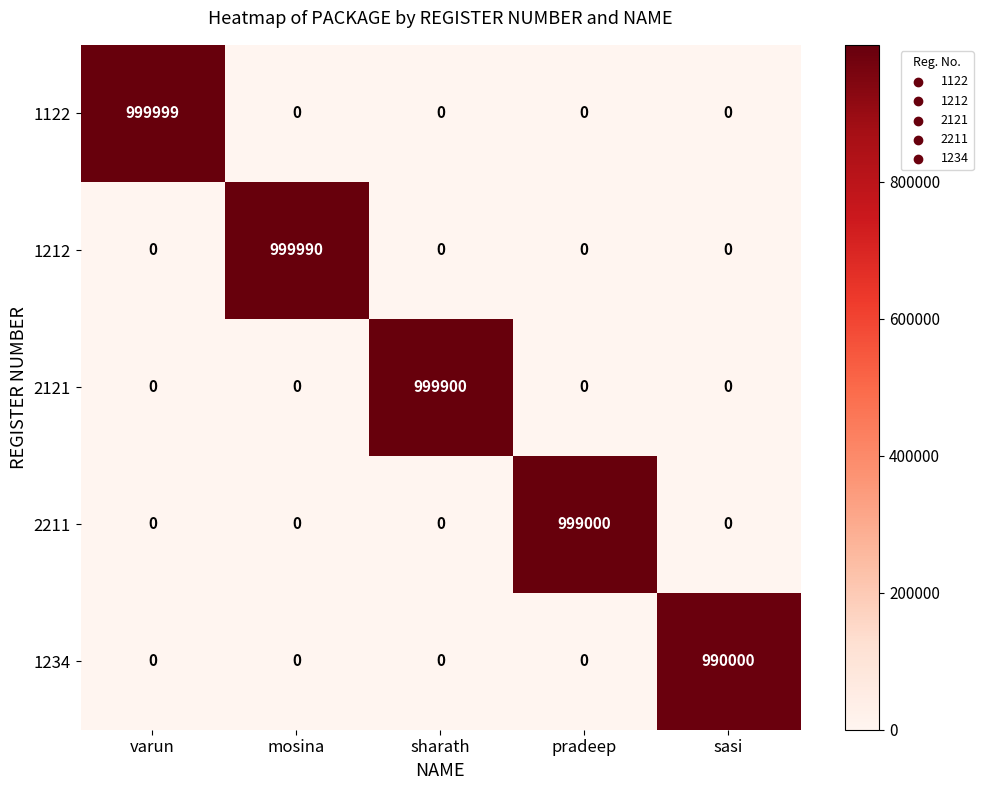

Reading right to left, list all the values displayed in this chart.

1122: sasi=0	pradeep=0	sharath=0	mosina=0	varun=999999
1212: sasi=0	pradeep=0	sharath=0	mosina=999990	varun=0
2121: sasi=0	pradeep=0	sharath=999900	mosina=0	varun=0
2211: sasi=0	pradeep=999000	sharath=0	mosina=0	varun=0
1234: sasi=990000	pradeep=0	sharath=0	mosina=0	varun=0